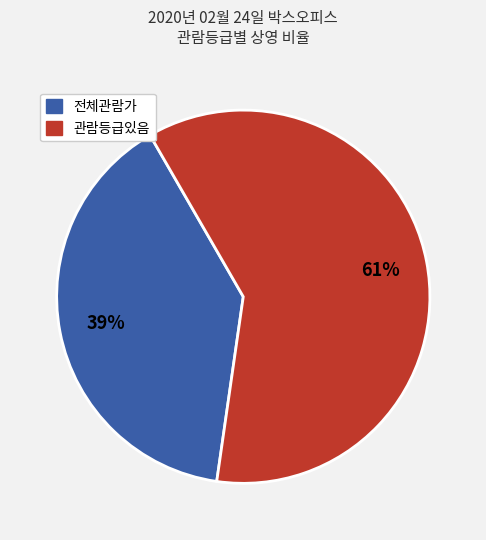

To the nearest percent, what is the average slice percentage?

50%